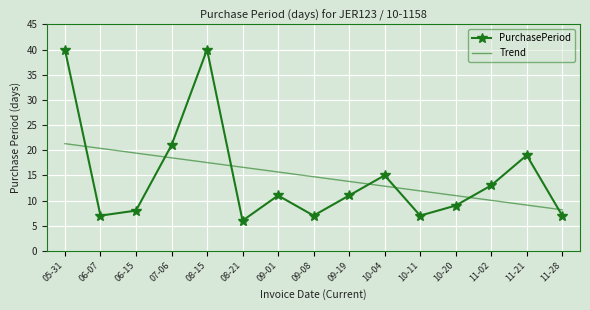

What is the smallest value displayed?

6.0